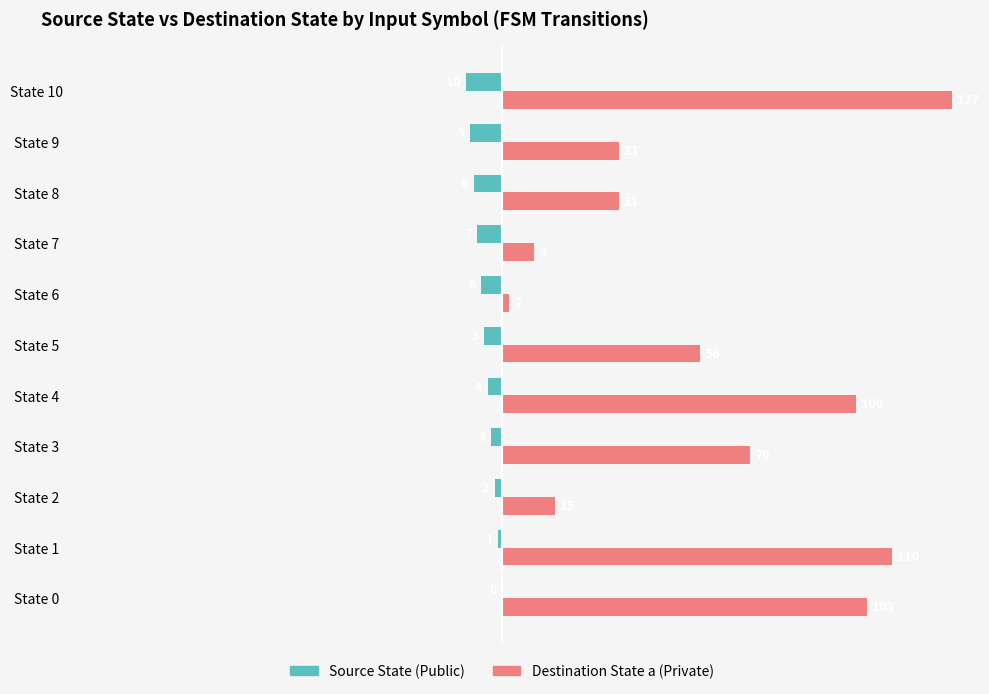

Is it true that Destination State a (Private) equals 110 at State 1?

True